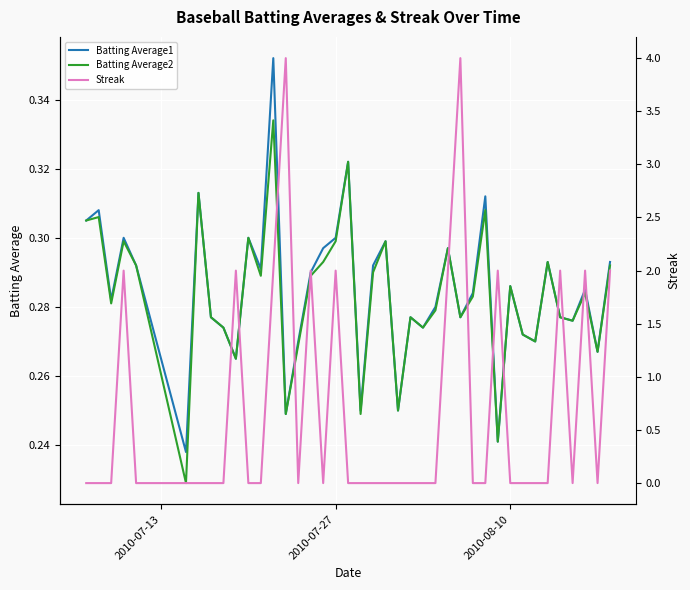

Reading left to right, list all the values displayed in this chart.

Batting Average1: 0.3	0.3	0.3	0.3	0.3	0.2	0.3	0.3	0.3	0.3	0.3	0.3	0.4	0.2	0.3	0.3	0.3	0.3	0.3	0.2	0.3	0.3	0.2	0.3	0.3	0.3	0.3	0.3	0.3	0.3	0.2	0.3	0.3	0.3	0.3	0.3	0.3	0.3	0.3	0.3
Batting Average2: 0.3	0.3	0.3	0.3	0.3	0.2	0.3	0.3	0.3	0.3	0.3	0.3	0.3	0.2	0.3	0.3	0.3	0.3	0.3	0.2	0.3	0.3	0.2	0.3	0.3	0.3	0.3	0.3	0.3	0.3	0.2	0.3	0.3	0.3	0.3	0.3	0.3	0.3	0.3	0.3
Streak: 0.0	0.0	0.0	2.0	0.0	0.0	0.0	0.0	0.0	2.0	0.0	0.0	2.0	4.0	0.0	2.0	0.0	2.0	0.0	0.0	0.0	0.0	0.0	0.0	0.0	0.0	2.0	4.0	0.0	0.0	2.0	0.0	0.0	0.0	0.0	2.0	0.0	2.0	0.0	2.0